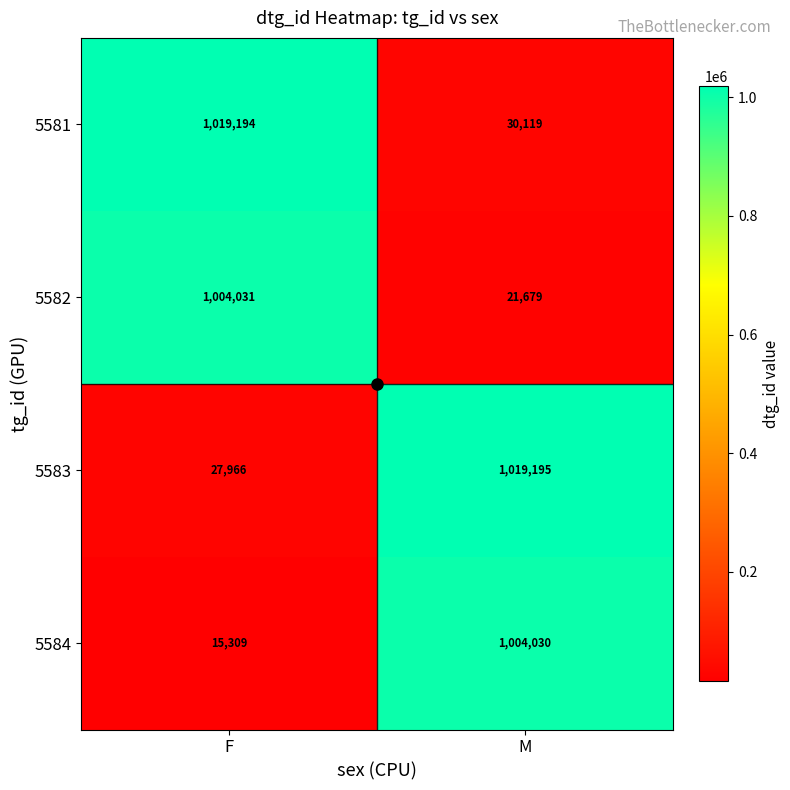

The 5583 series shows 27966 at F. True or false?

True